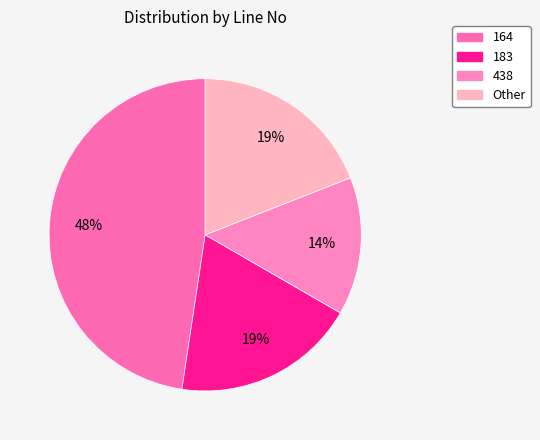

Does 164 represent more than half of the total?

No